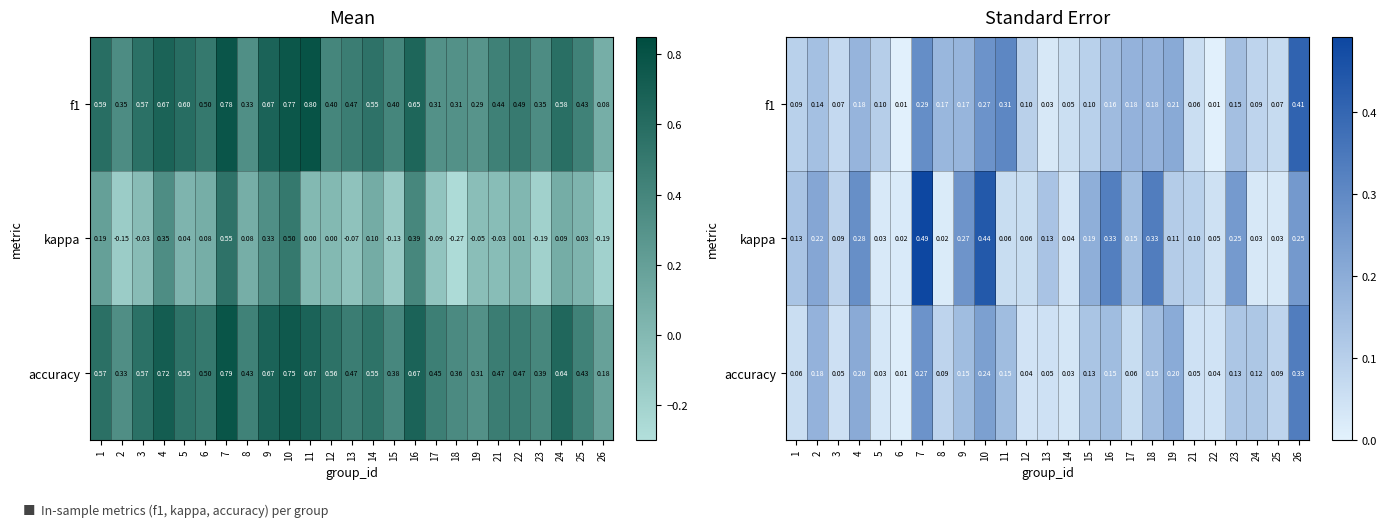

List the labels in order of accuracy value, largest first.

26, 7, 10, 4, 19, 2, 9, 11, 16, 18, 15, 23, 24, 8, 25, 17, 1, 3, 13, 21, 22, 12, 14, 5, 6